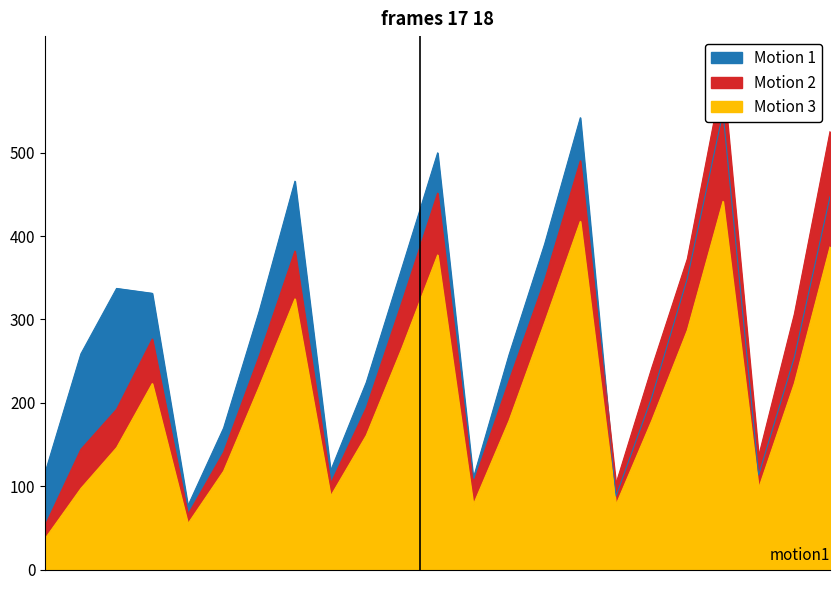

Which series has the widest spread of values?

TOTAL_OPERATE_COST